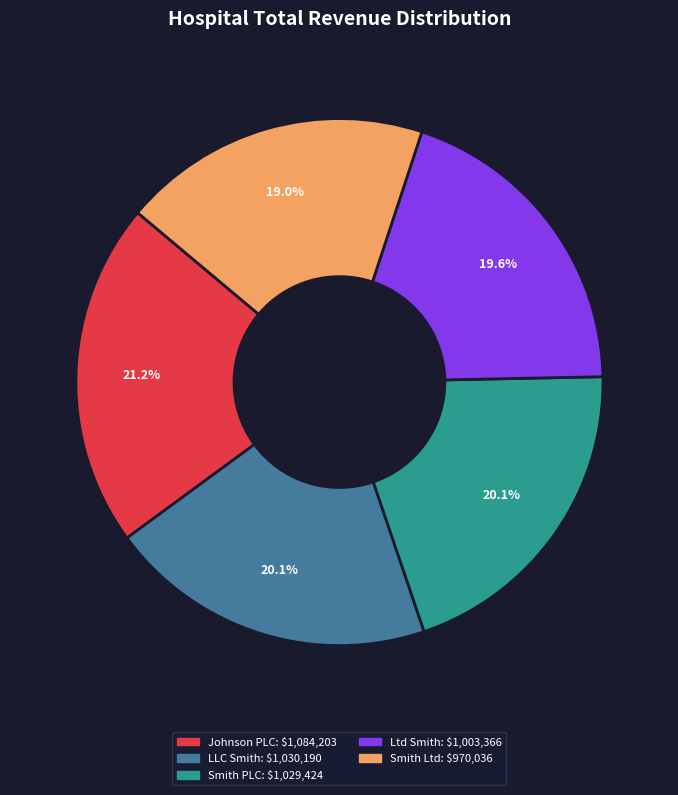

Which slice is the smallest?

Smith Ltd